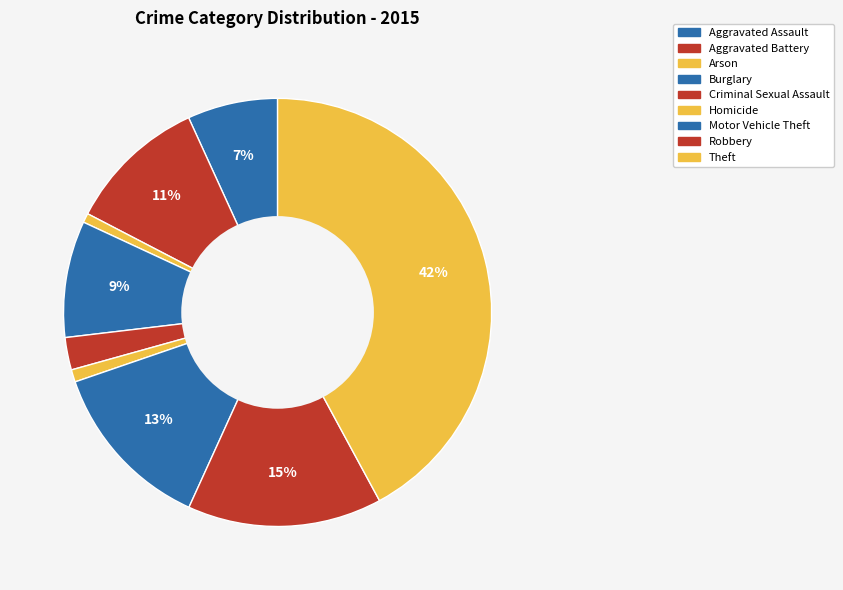

What is the total percentage of Arson and Aggravated Battery?

11.3%